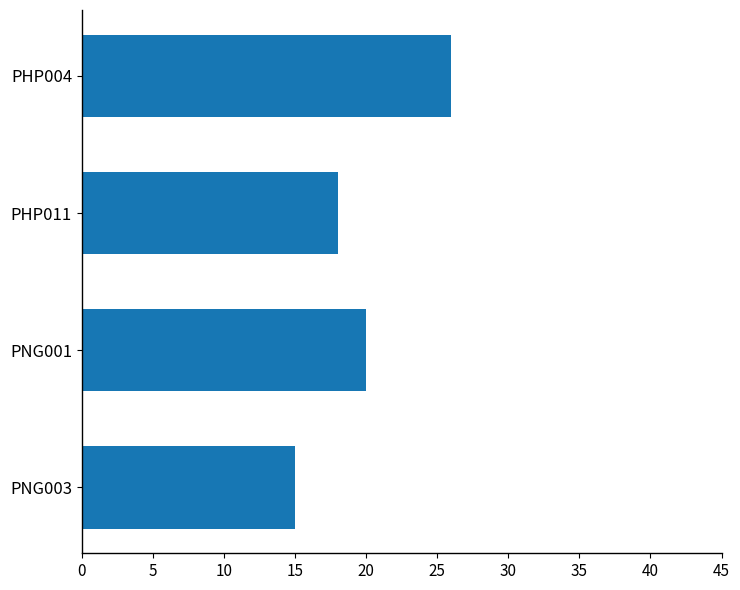

Read the value at PHP011.

18